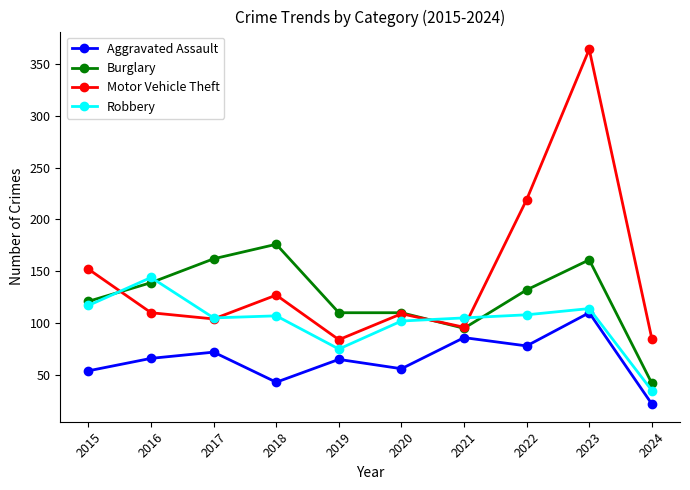

Which series has the largest total across all categories?

Motor Vehicle Theft